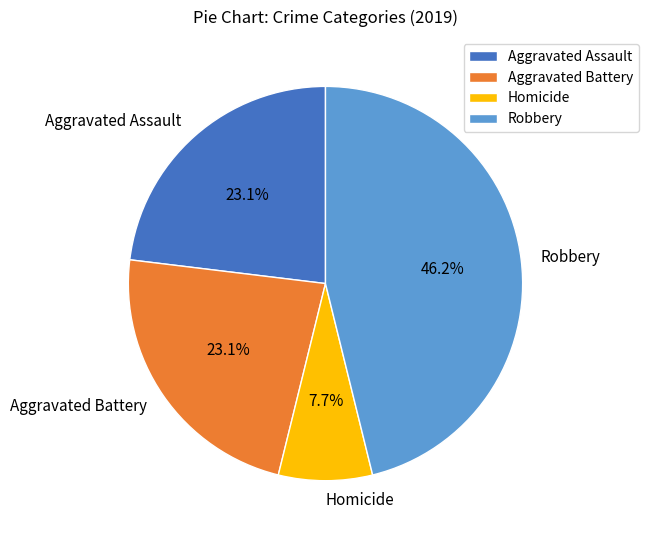

Which slice is the largest?

Robbery